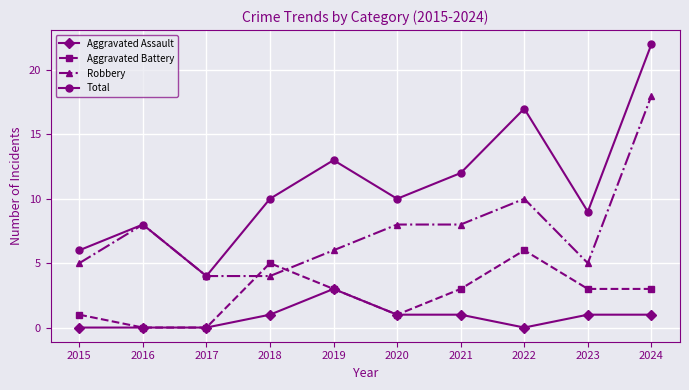

True or false: Aggravated Assault and Robbery intersect in this chart.

False